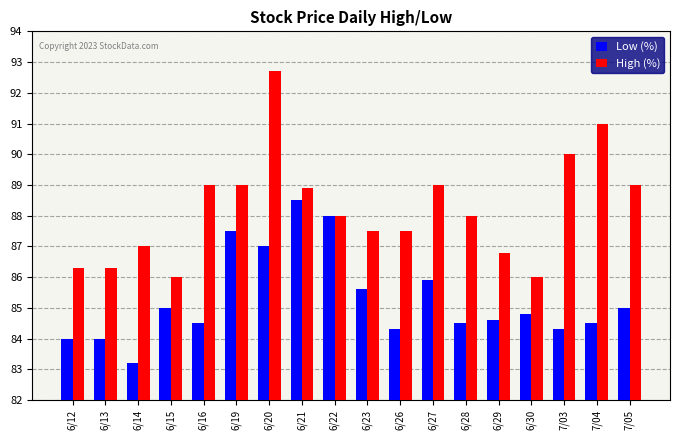

The value of Low (%) at 6/20 is 126.5. True or false?

False